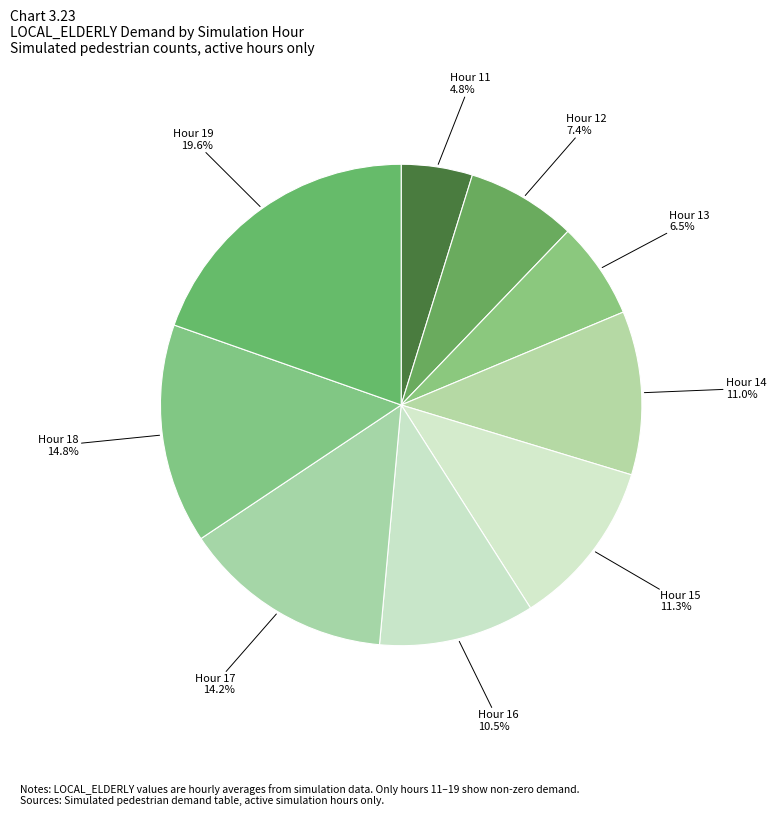

Does any single category account for the majority?

No